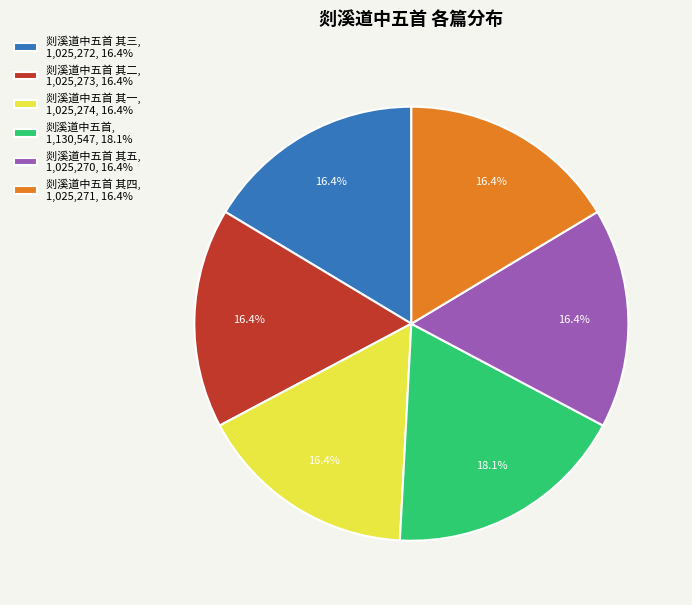

Combined, do 剡溪道中五首 其四, 1,025,271, 16.4% and 剡溪道中五首 其五, 1,025,270, 16.4% account for over 50%?

No